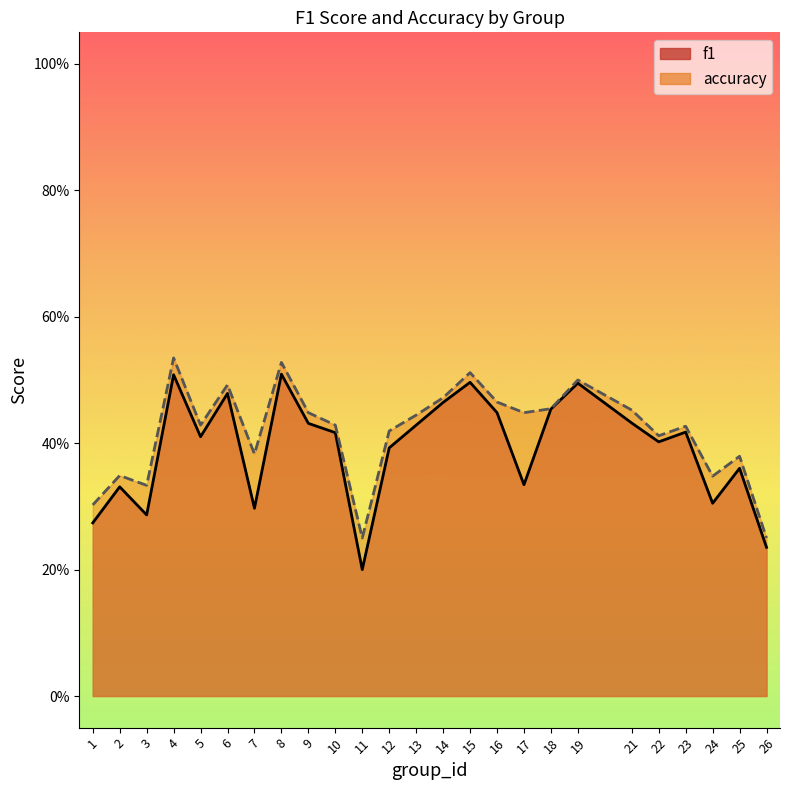

True or false: accuracy and f1 intersect in this chart.

False